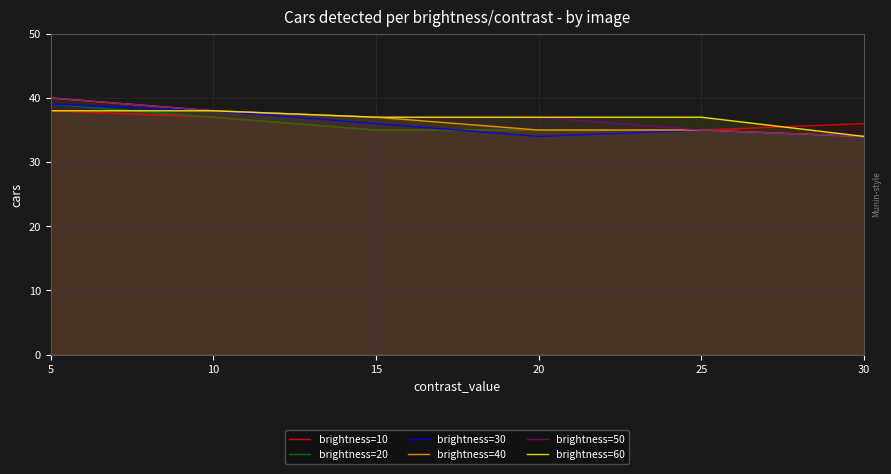

What is the spread (max minus min) of values at 20?

3